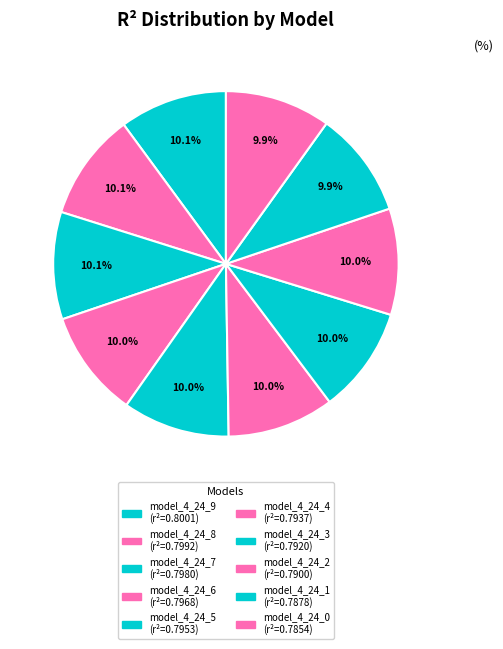

To the nearest percent, what is the average slice percentage?

10%